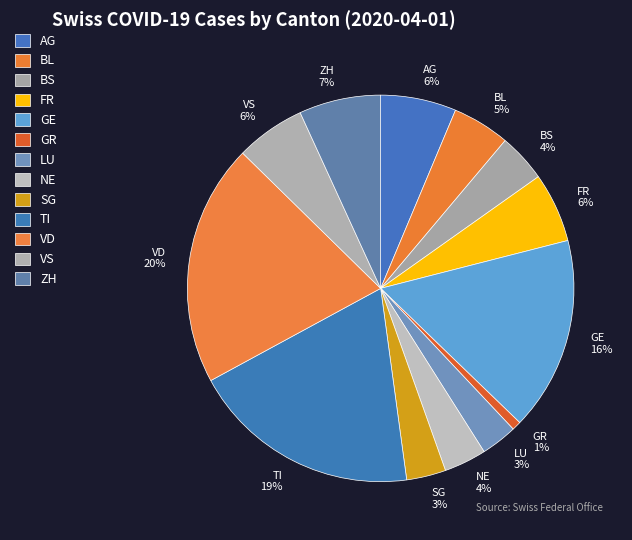

What percentage is the SG slice, to the nearest percent?

3%